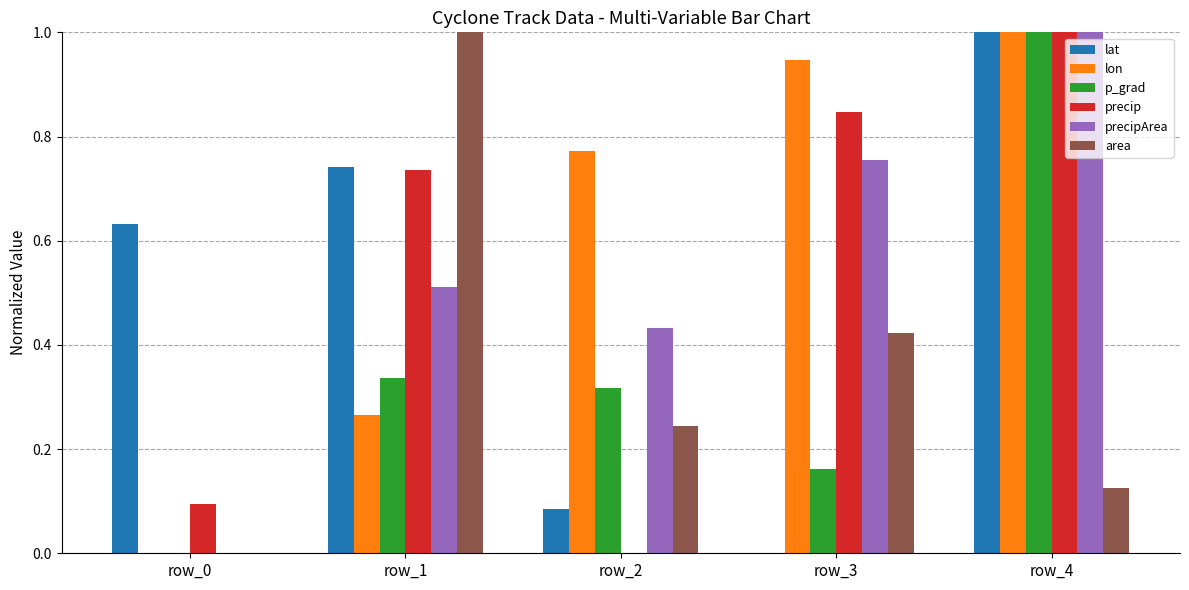

What is the maximum value for lon?

1.0